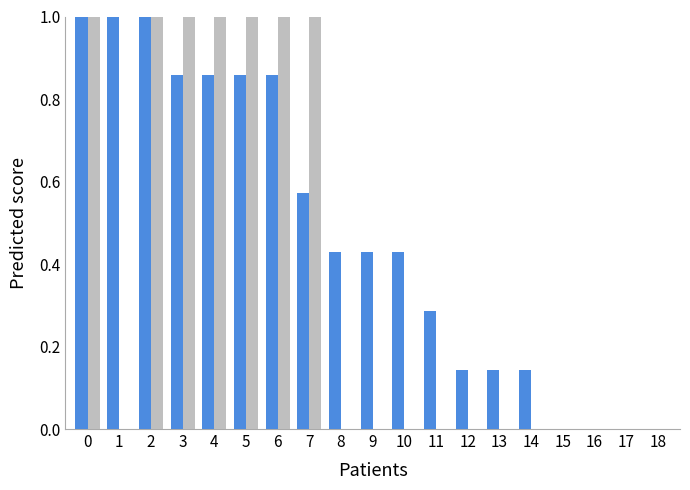

What is the total value across all series at 6?

1.9